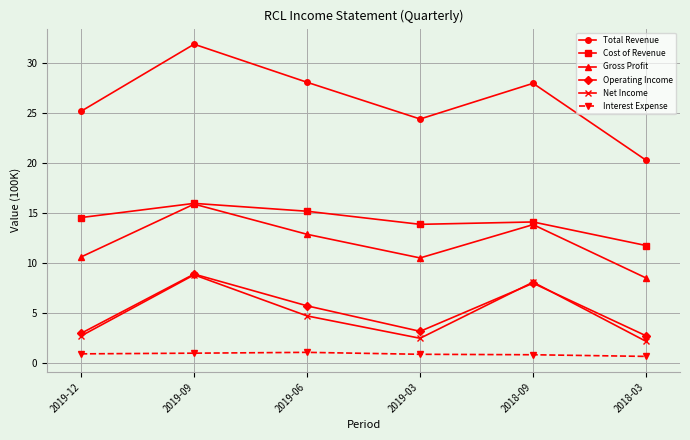

Is it true that Cost of Revenue equals 13.9 at 2019-03?

True